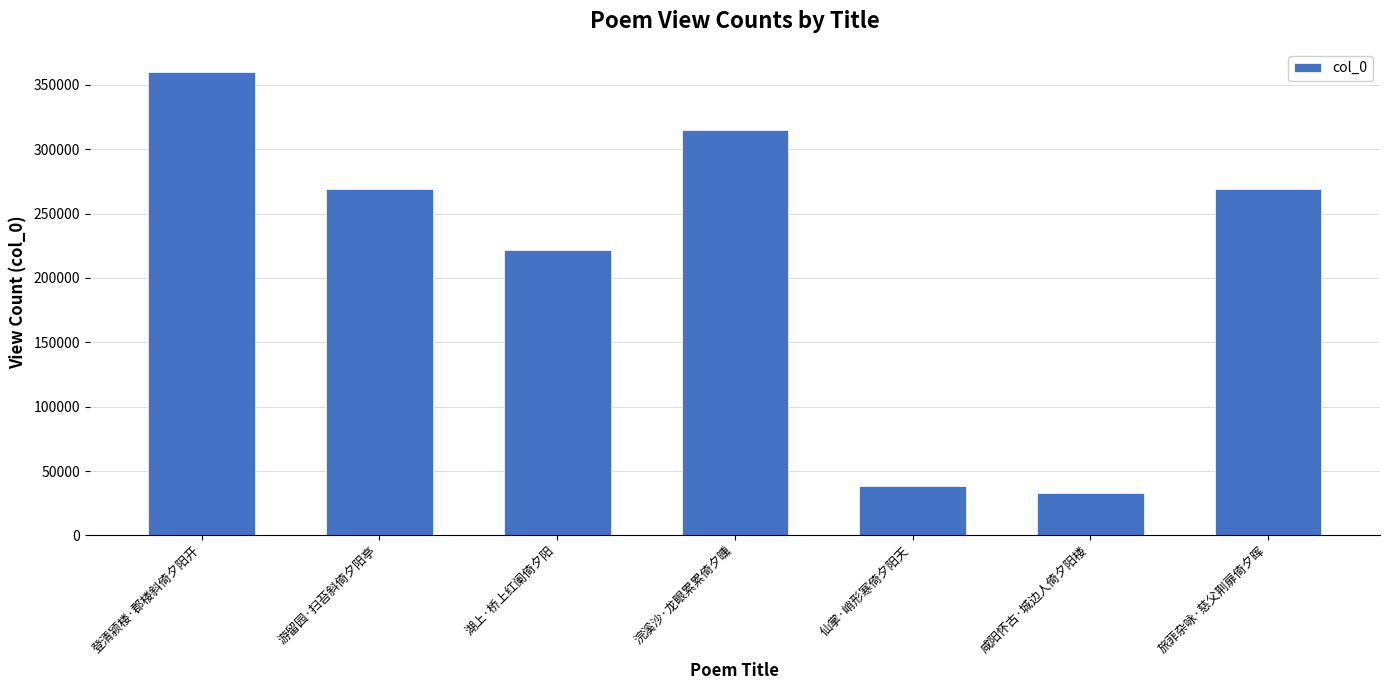

Approximately how many times larger is the value at 登清颍楼·郡楼斜倚夕阳开 compared to 湖上·桥上红阑倚夕阳?

1.6